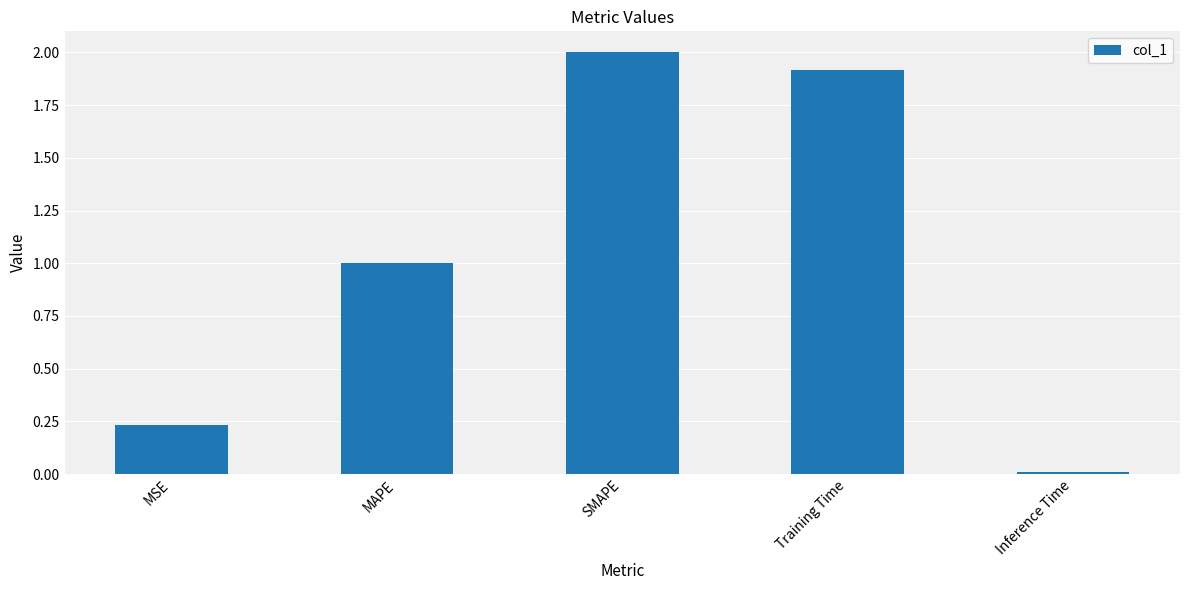

Rank the categories by value from lowest to highest.

Inference Time, MSE, MAPE, Training Time, SMAPE